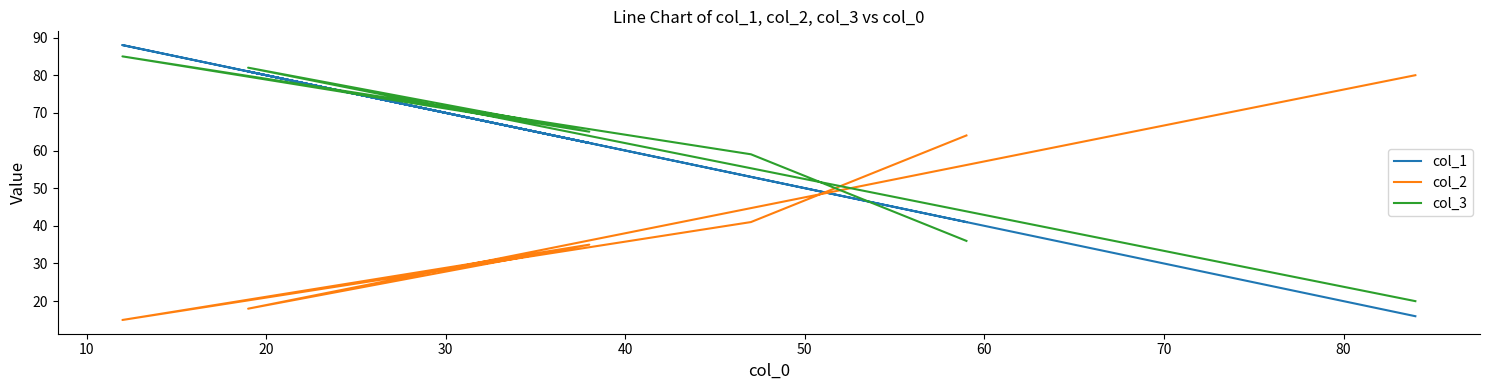

Which series ends up on top after the final intersection of col_2 and col_3?

col_2